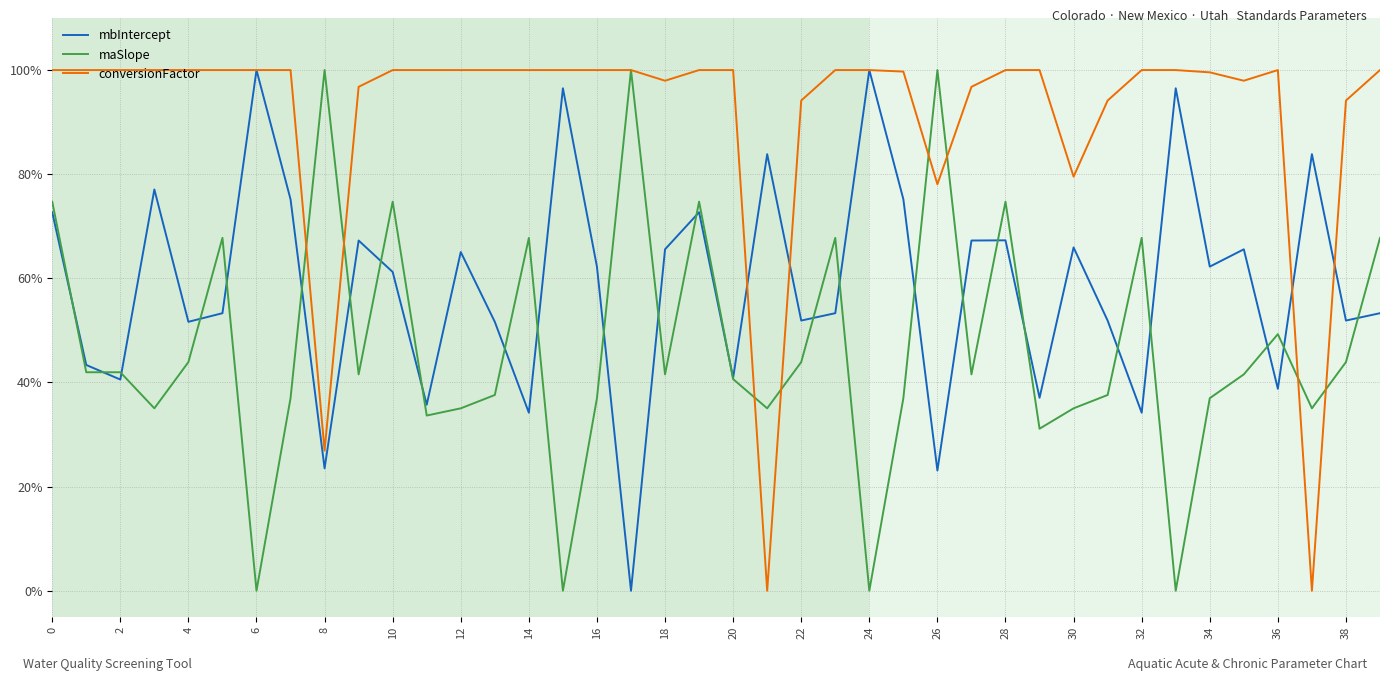

What is the average value of the maSlope series?

0.5